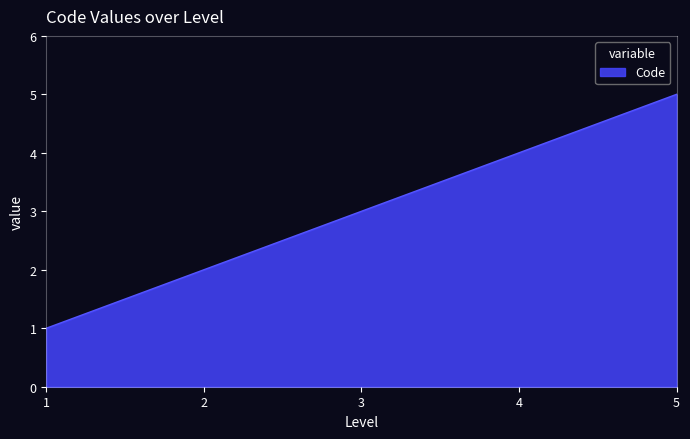

What is the change in value from 4 to 5?

+1